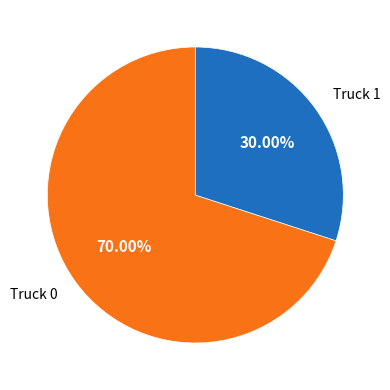

How many slices are in this pie chart?

2